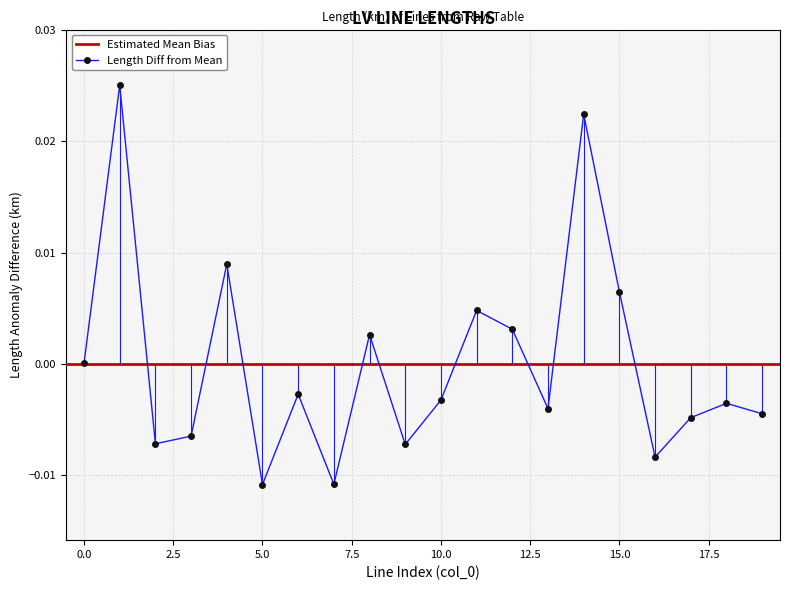

How many interior local peaks does the Length Diff from Mean series have?

7